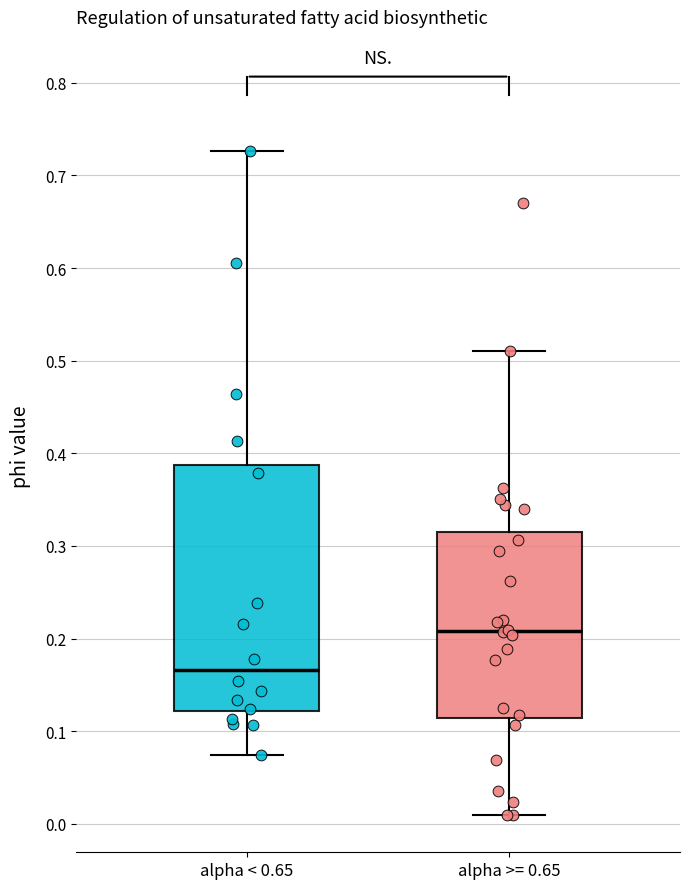

Reading left to right, transcribe this box plot: for each box, give where its median line is, the range the box spans, and where its two whiskers end, as read against the y-axis. The values are not printed on the chart, so give them approximately, as read against the axis.

alpha < 0.65: median 0.17, box 0.12 to 0.39, whiskers 0.07 to 0.73
alpha >= 0.65: median 0.21, box 0.11 to 0.31, whiskers 0.01 to 0.51